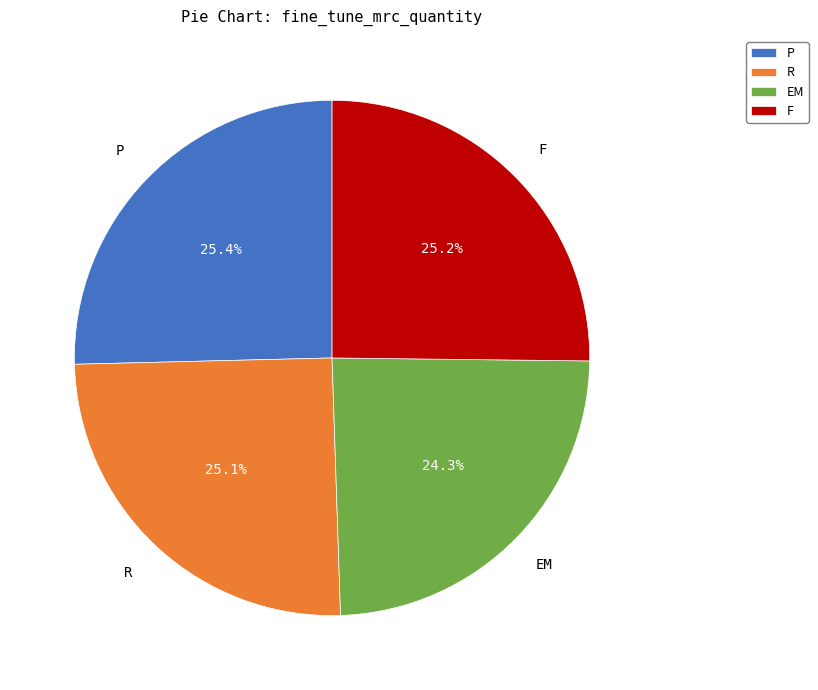

Which category has the smallest portion of the pie?

EM